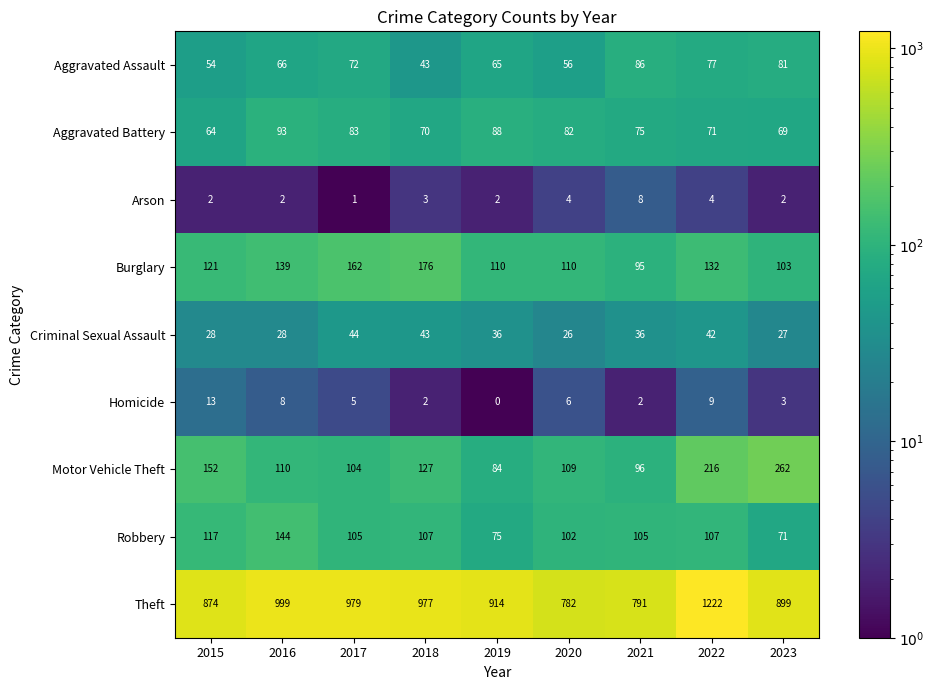

What is the total value across all series at 2017?

1555